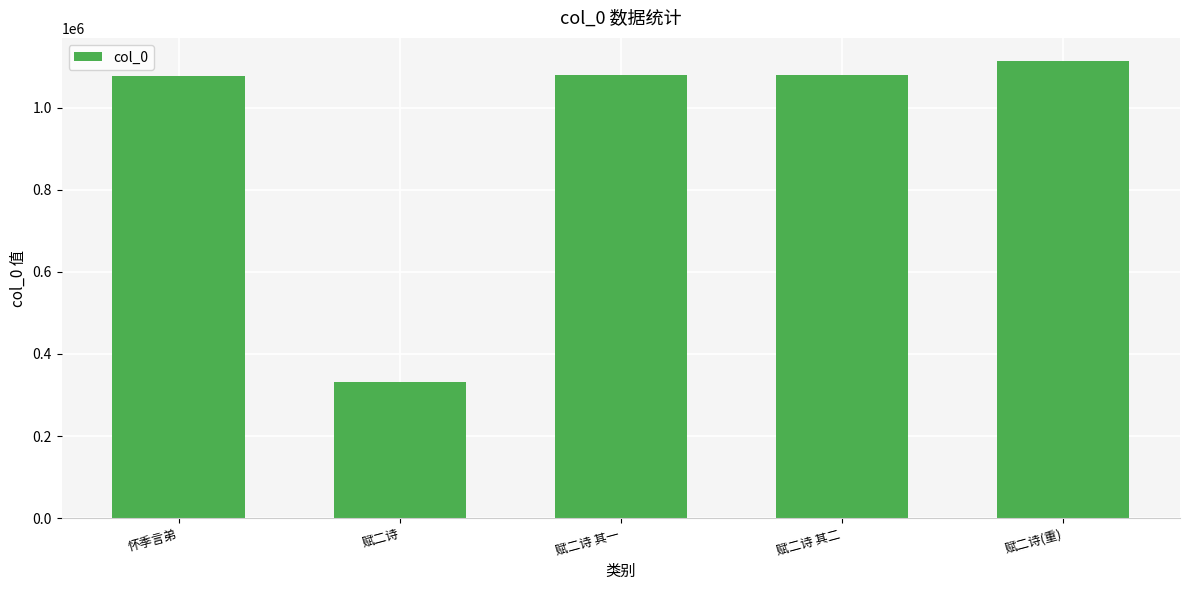

What is the value of the 2nd bar from the left?

331207